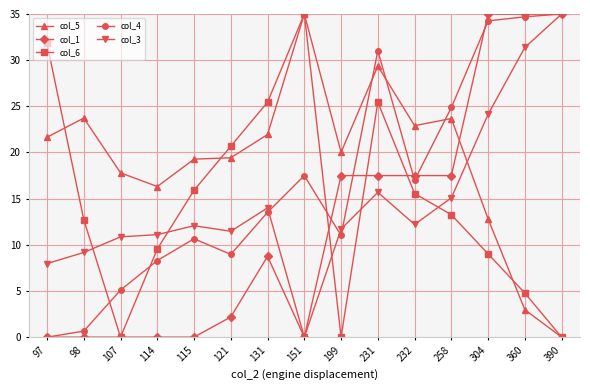

Between 107 and 232, which series saw the biggest shift?

col_1